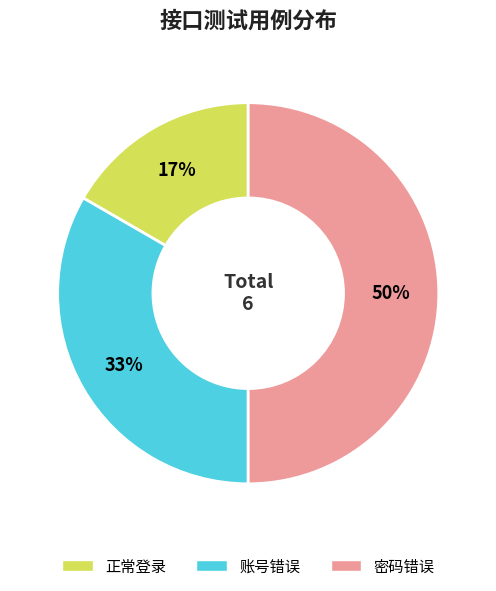

Which category has the biggest portion of the pie?

密码错误